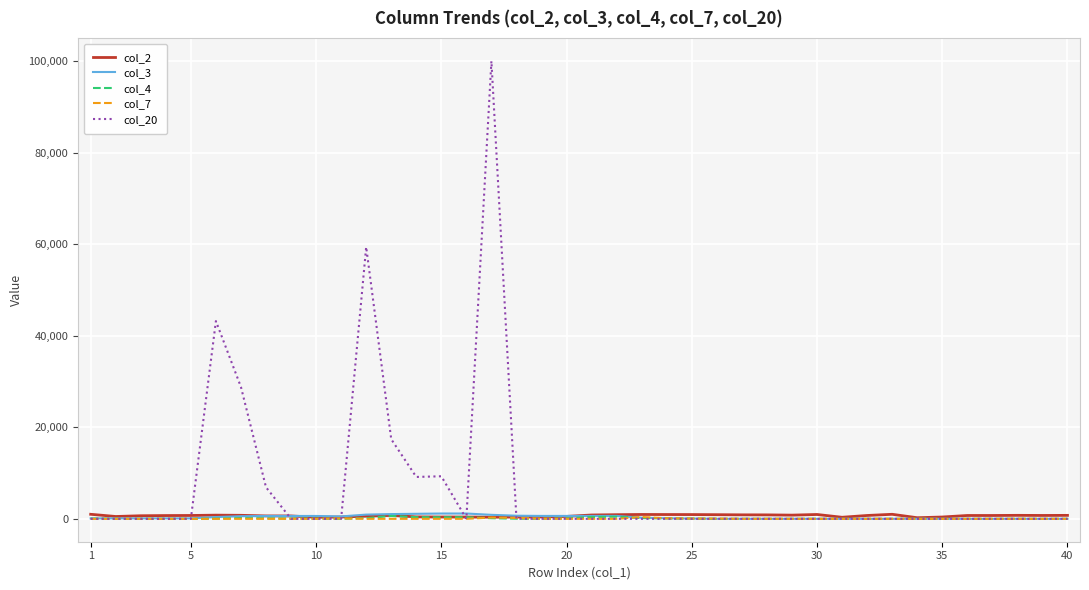

Which series has the largest total across all categories?

col_20